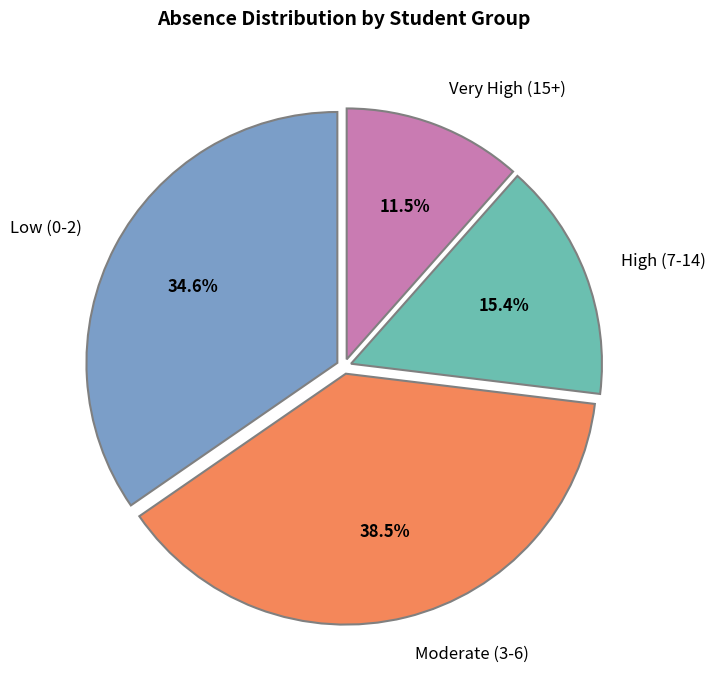

How much of the chart is everything except Very High (15+)?

88.5%